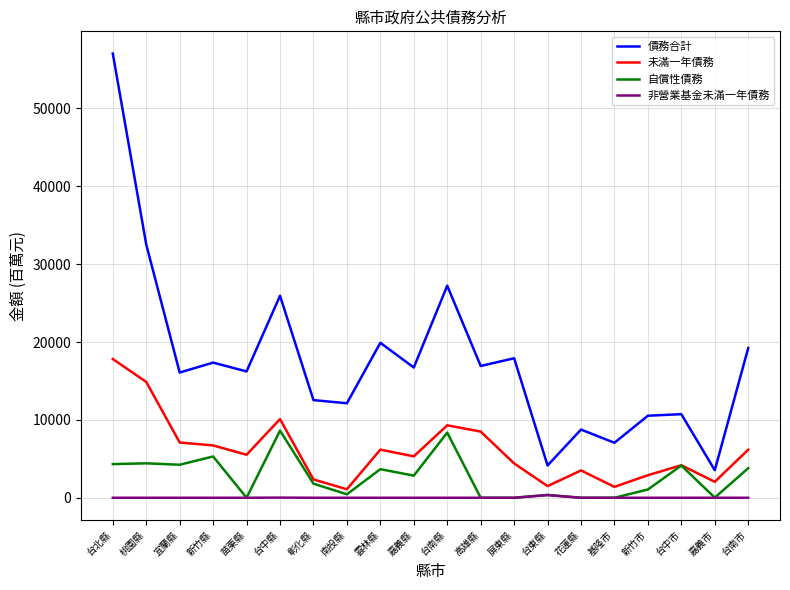

Rank the series by their average value, from highest to lowest.

債務合計, 未滿一年債務, 自償性債務, 非營業基金未滿一年債務